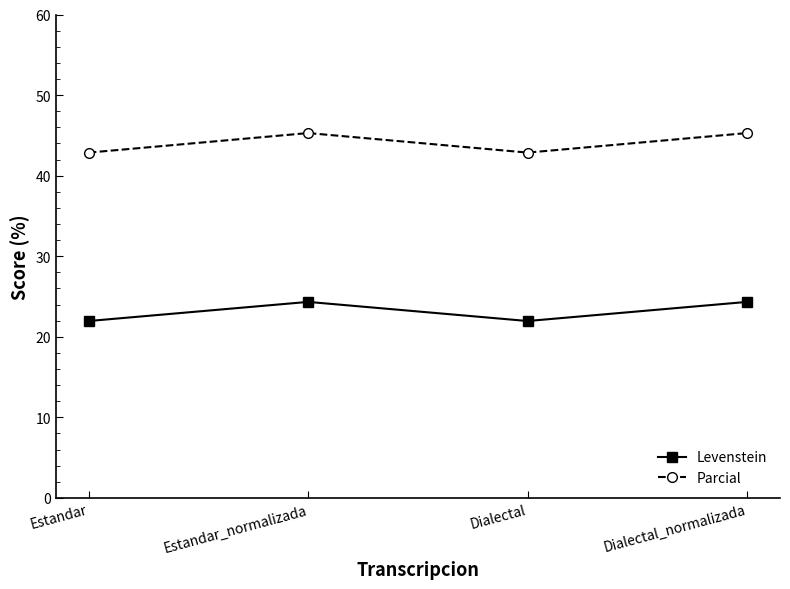

Reading left to right, transcribe all the data shown in this chart.

Levenstein: 22.0	24.3	22.0	24.3
Parcial: 42.9	45.3	42.9	45.3